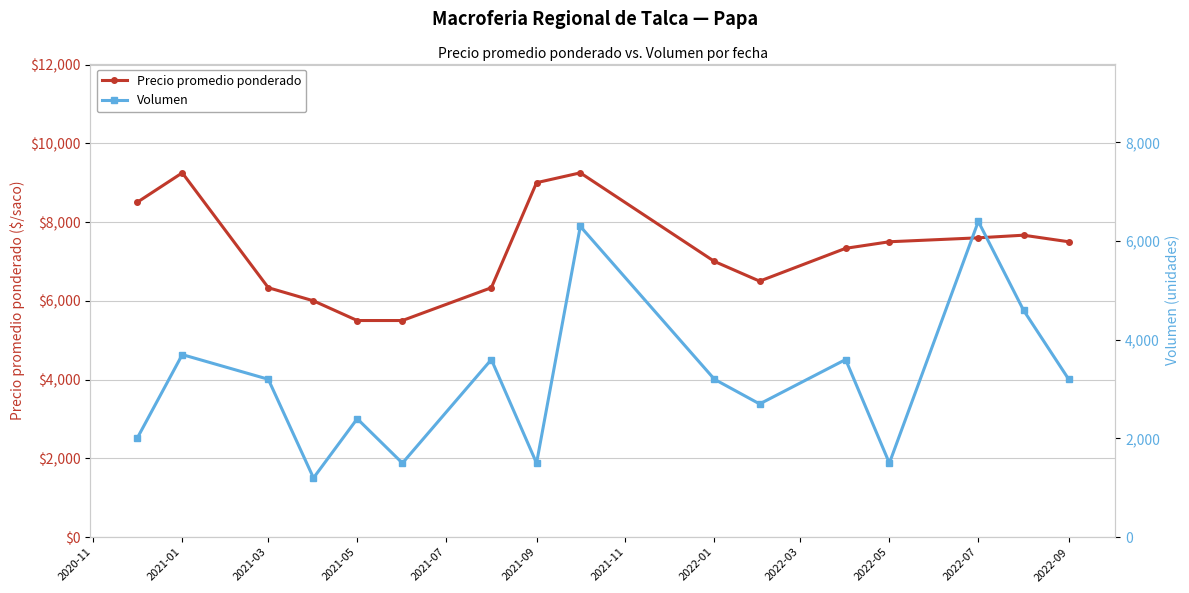

Reading left to right, list all the values displayed in this chart.

Precio promedio ponderado: 8500.0	9250.0	6333.3	6000.0	5500.0	5500.0	6333.3	9000.0	9250.0	7000.0	6500.0	7333.3	7500.0	7600.0	7666.7	7500.0
Volumen: 2000.0	3700.0	3200.0	1200.0	2400.0	1500.0	3600.0	1500.0	6300.0	3200.0	2700.0	3600.0	1500.0	6400.0	4600.0	3200.0